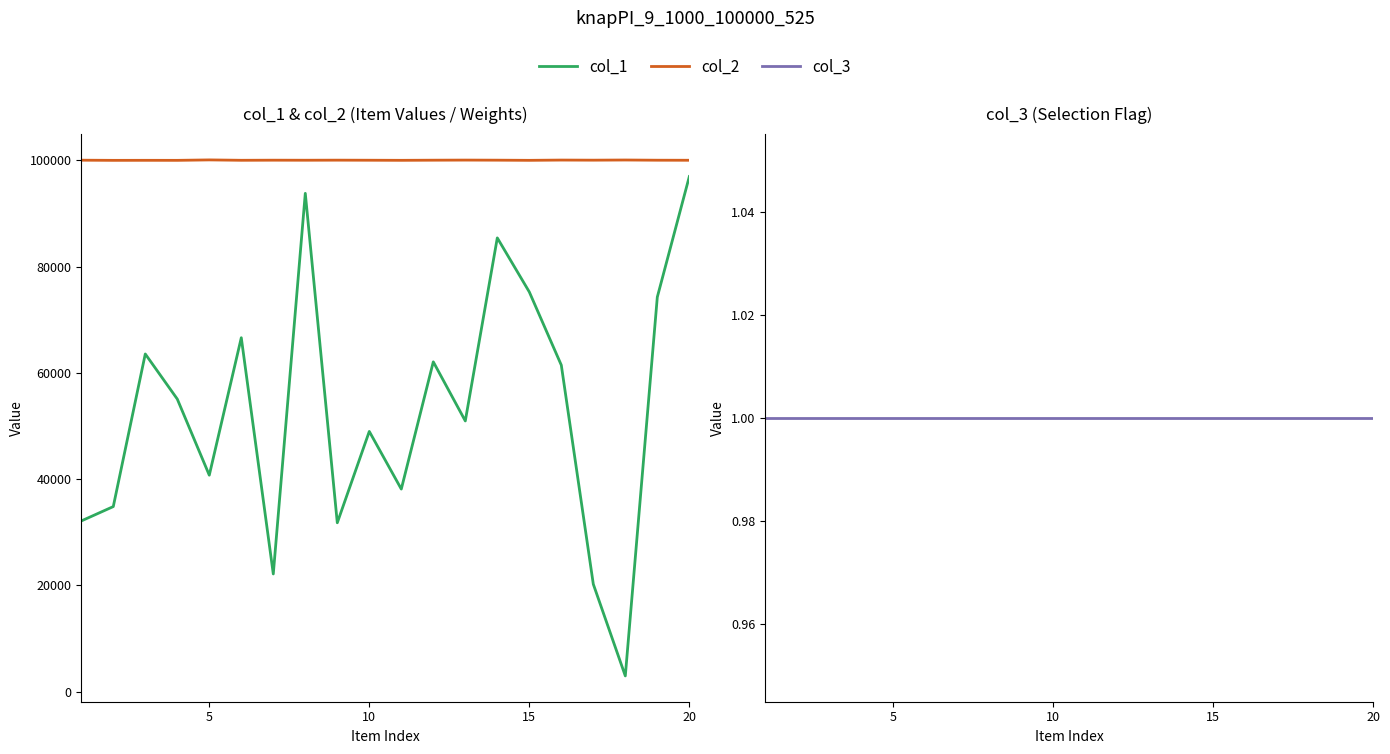

Reading left to right, transcribe all the data shown in this chart.

col_1: 32138	34843	63567	55078	40752	66624	22161	93799	31793	48988	38136	62086	50961	85414	75240	61463	20239	2970	74274	96961
col_2: 100038	100007	100014	100009	100091	100020	100039	100030	100044	100030	100013	100038	100057	100041	100011	100061	100042	100072	100034	100025
col_3: 1	1	1	1	1	1	1	1	1	1	1	1	1	1	1	1	1	1	1	1